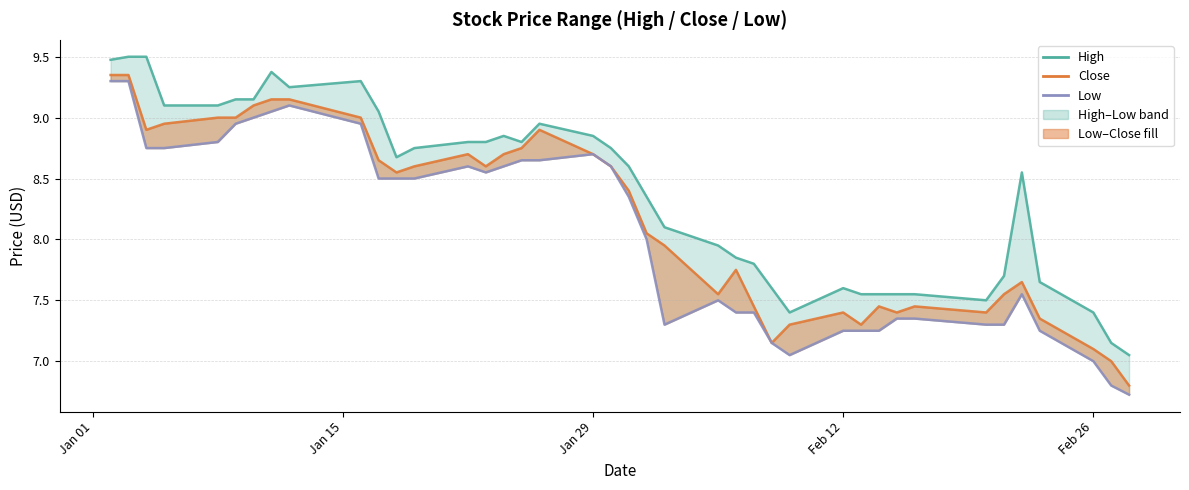

What is the average value of the Low series?

8.1